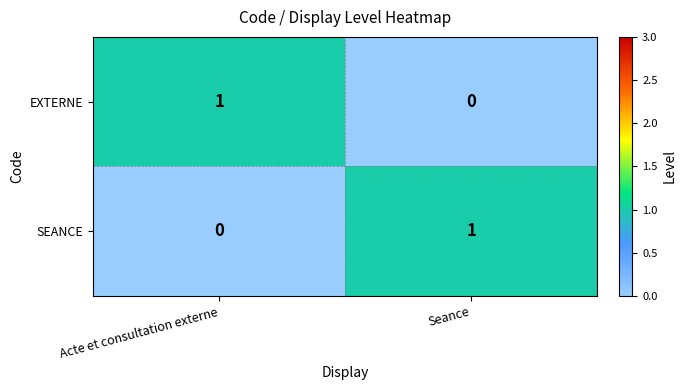

Rank the series at Acte et consultation externe from highest to lowest value.

EXTERNE, SEANCE